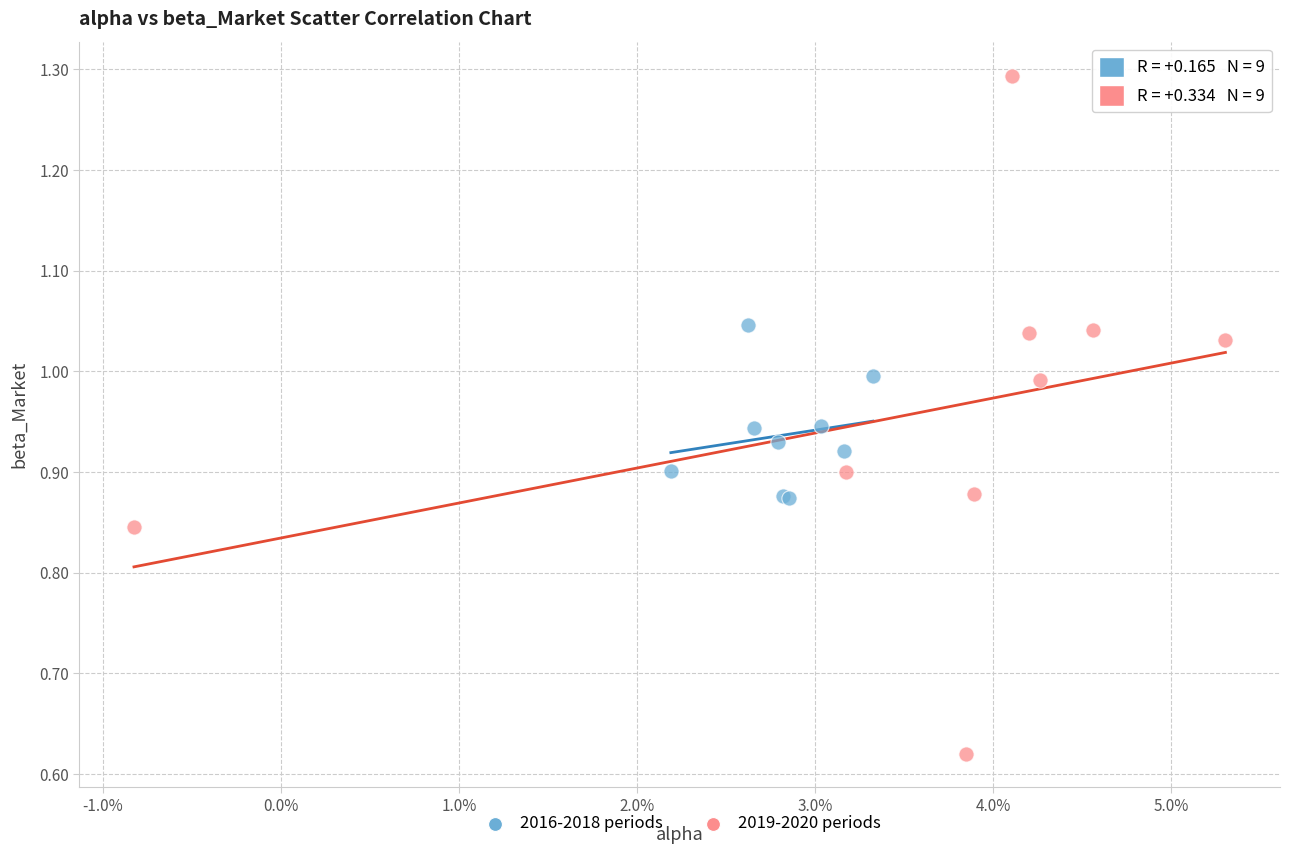

What are all the series names shown in the legend?

2016-2018 periods, 2019-2020 periods